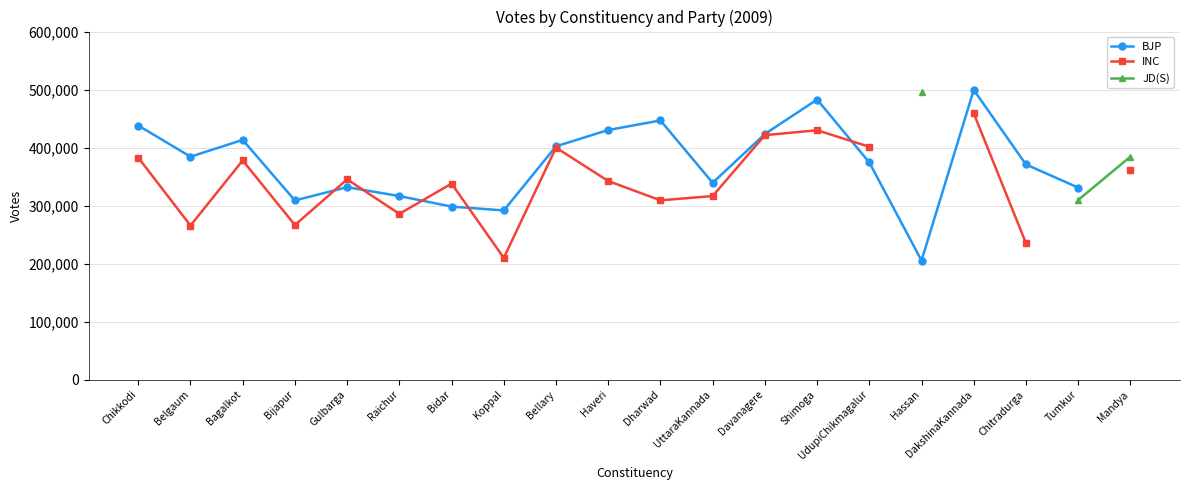

Is it true that INC equals 664476.9 at Bagalkot?

False